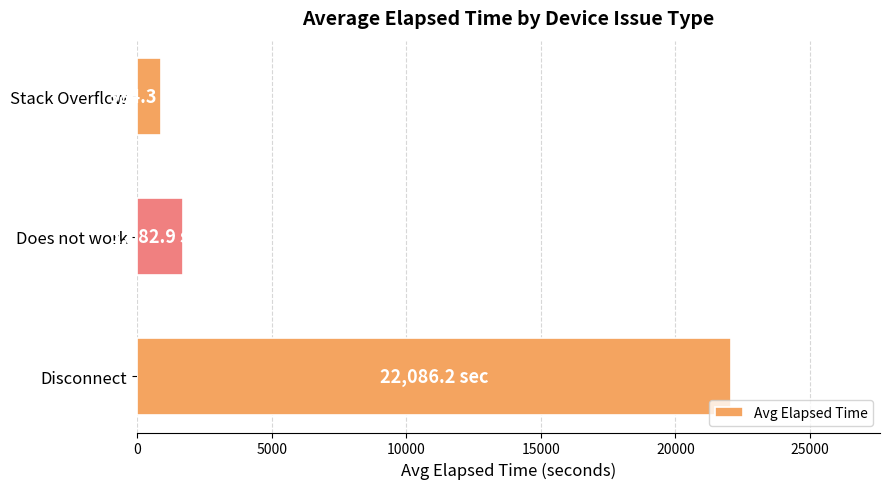

Rank the categories by value from lowest to highest.

Stack Overflow, Does not work, Disconnect